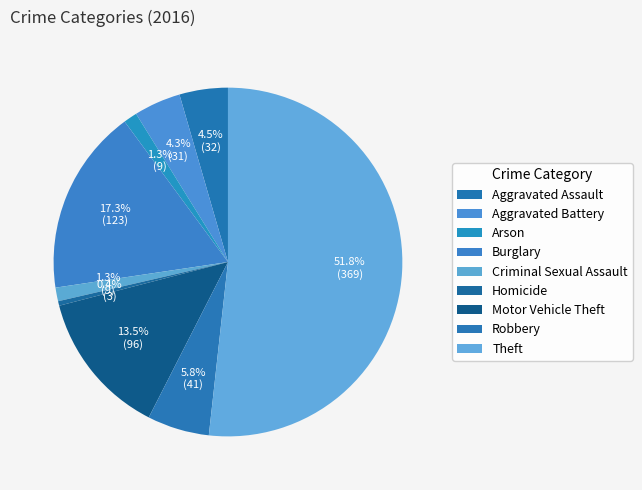

How many slices are in this pie chart?

9